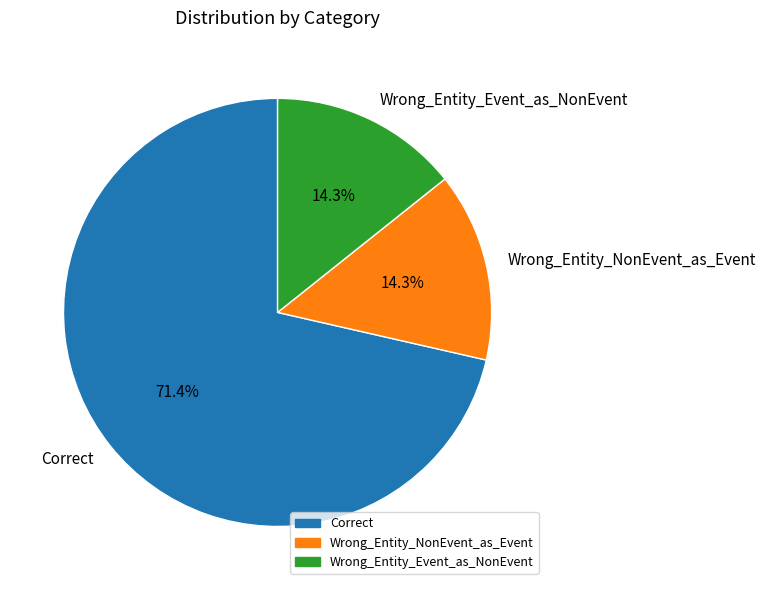

To the nearest percent, what percentage of the pie is Wrong_Entity_NonEvent_as_Event?

14%